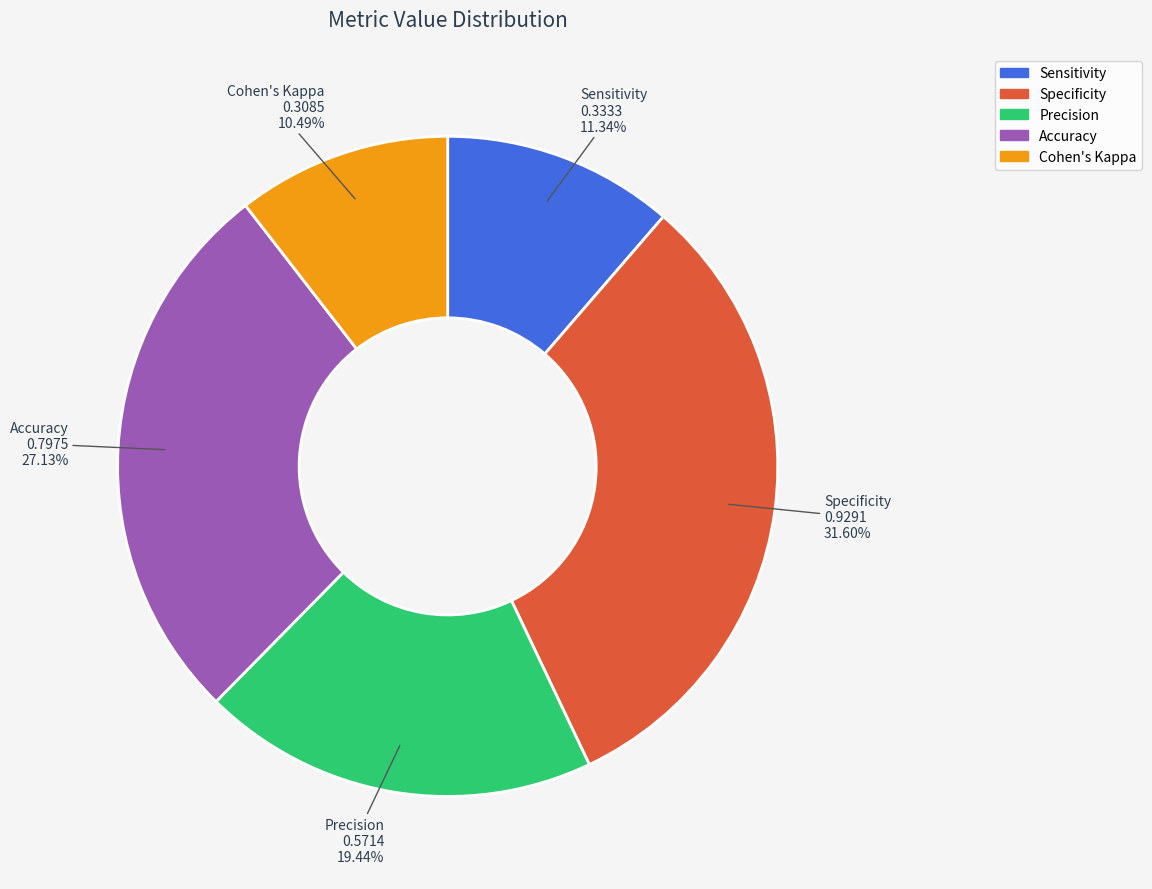

To the nearest percent, what is the difference between the Cohen's Kappa and Specificity slice percentages?

21%